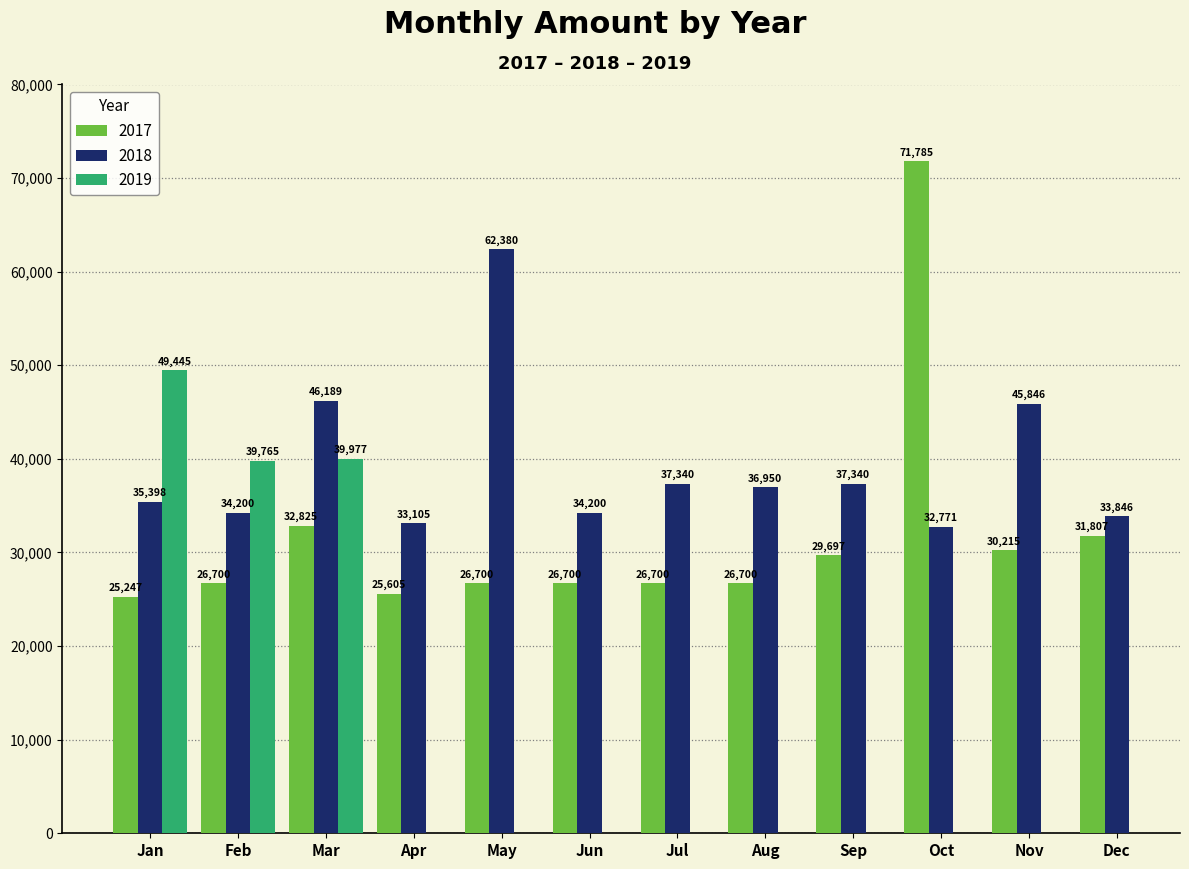

Is it true that 2017 equals 34755.2 at Jan?

False